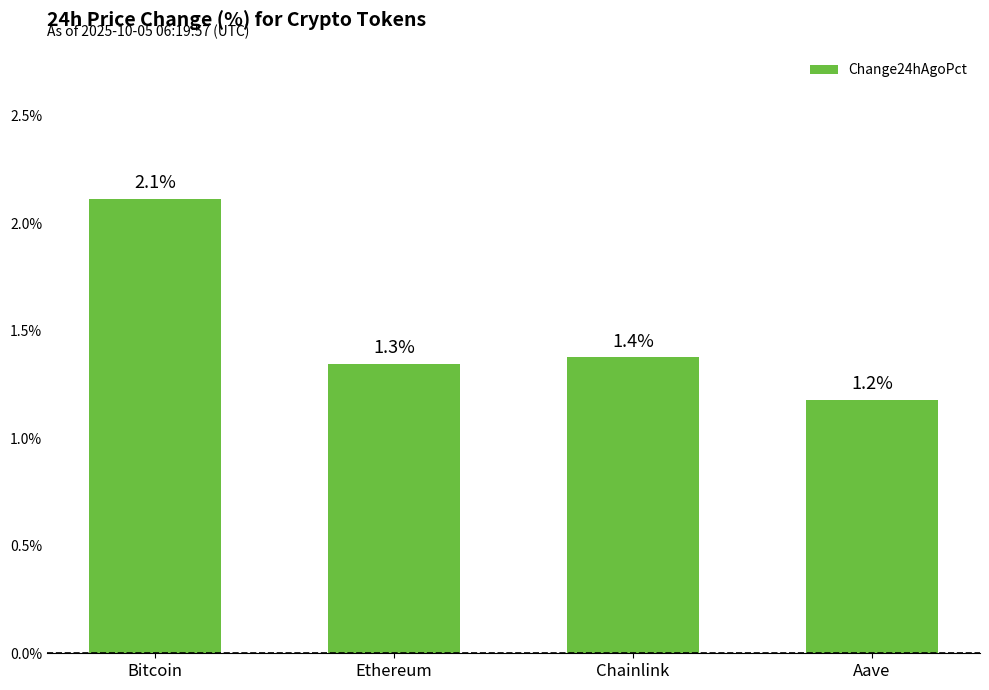

What is the label of the 2nd bar from the right?

Chainlink